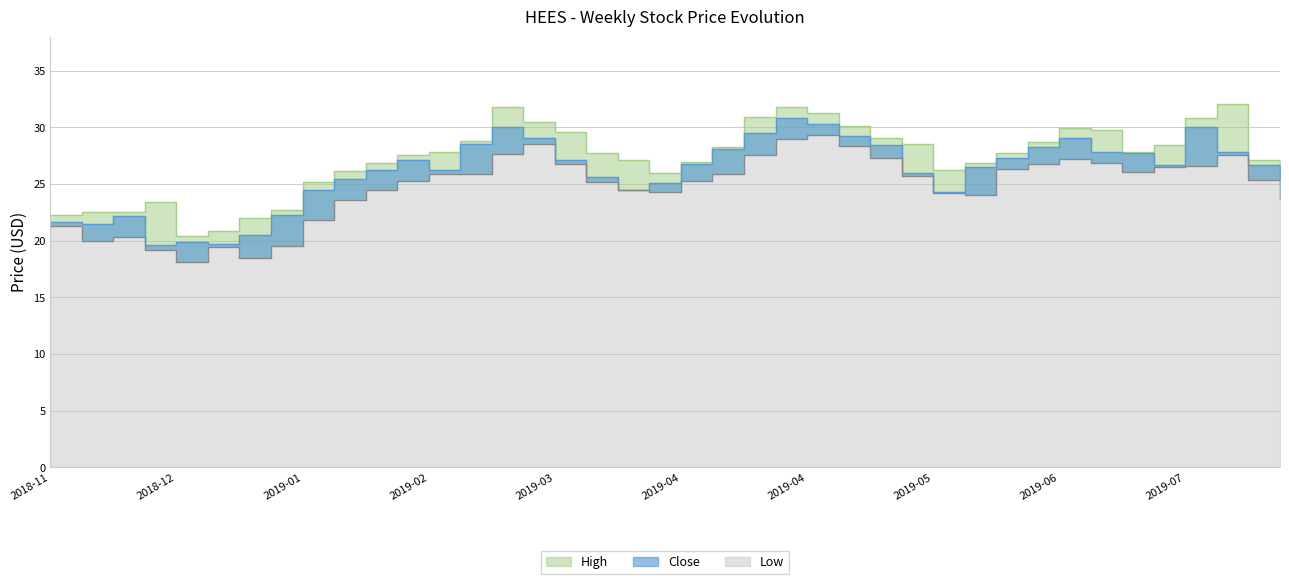

True or false: Close and High cross at least once.

False